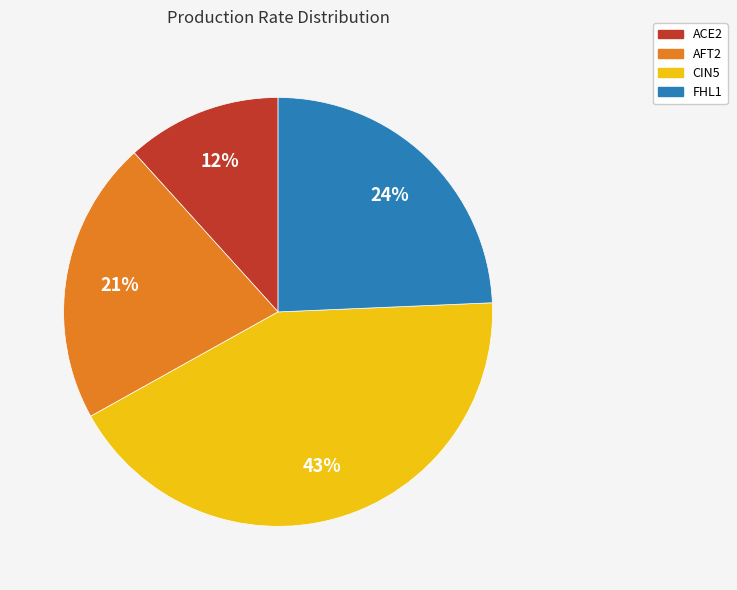

Rank the categories by value from lowest to highest.

ACE2, AFT2, FHL1, CIN5